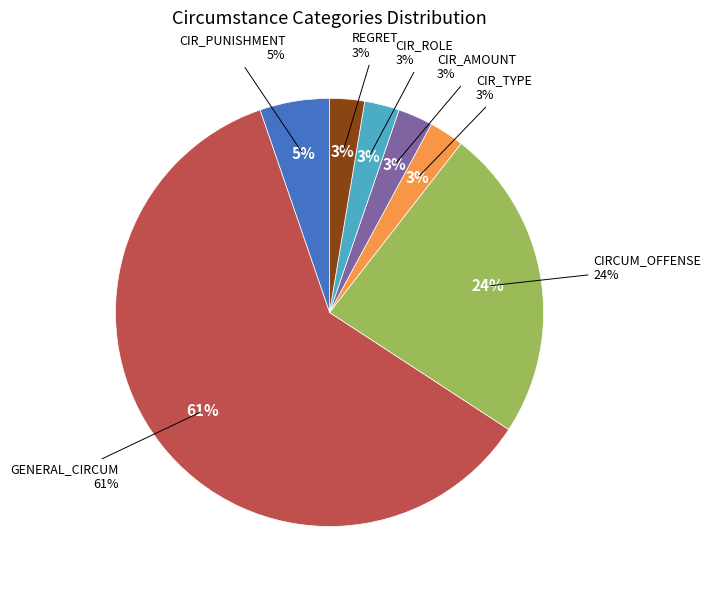

Does any single category account for the majority?

Yes